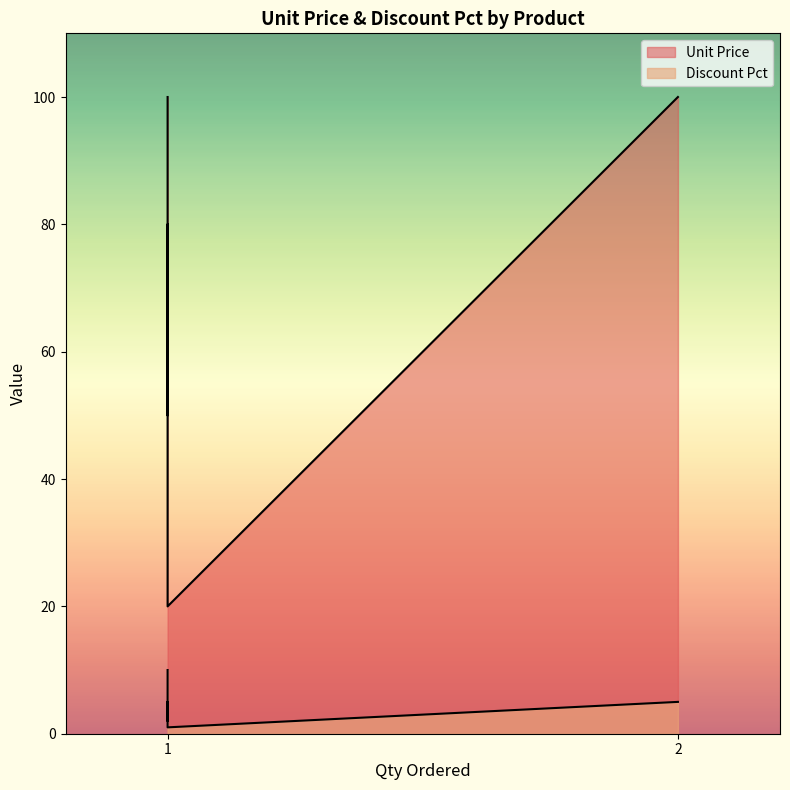

Does the chart have visible grid lines?

No